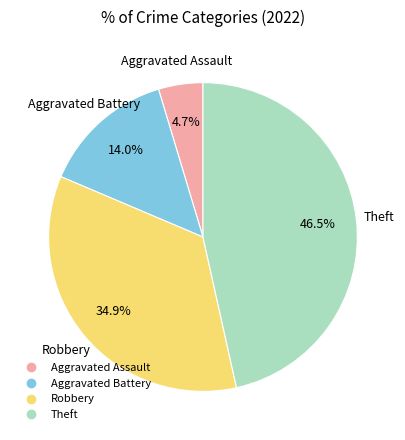

To the nearest percent, what is the difference between the largest and smallest slice percentages?

42%